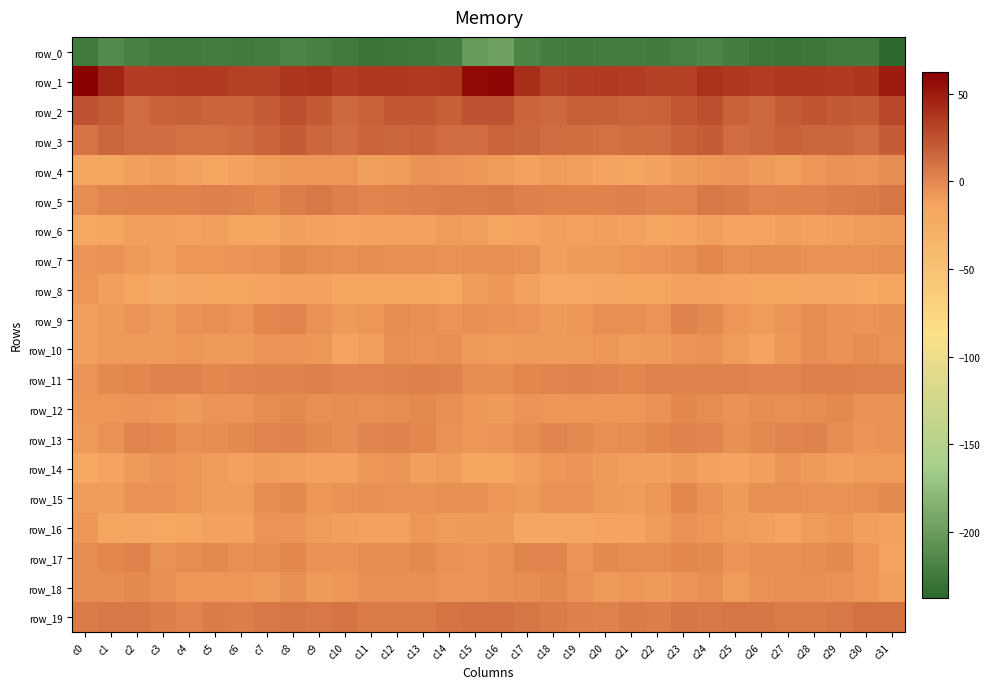

Reading right to left, transcribe all the data shown in this chart.

row_0: -237.7	-224.0	-225.8	-227.6	-229.4	-227.1	-223.5	-217.4	-220.4	-224.5	-222.9	-222.6	-225.2	-222.4	-216.7	-197.2	-202.2	-223.4	-227.0	-228.3	-229.4	-225.2	-221.2	-217.0	-222.9	-224.0	-222.6	-224.0	-224.6	-221.0	-213.9	-225.5
row_1: 49.0	37.9	35.0	35.8	36.8	33.7	36.6	38.7	33.1	31.2	34.5	35.0	34.5	33.3	40.5	58.8	57.2	36.5	35.1	36.2	35.8	34.2	38.6	37.1	31.5	32.3	35.0	34.7	33.9	34.2	46.1	62.7
row_2: 29.7	19.7	20.7	23.4	19.6	14.2	17.3	25.5	22.5	17.1	16.8	18.1	18.5	14.0	16.1	24.5	24.8	18.6	22.6	22.6	16.9	14.2	21.3	25.7	20.0	16.8	16.8	18.9	17.4	12.6	19.5	24.8
row_3: 20.0	12.7	15.7	15.2	16.9	13.7	12.6	19.6	17.6	13.2	11.2	10.9	11.2	12.6	15.4	16.6	12.8	12.9	16.1	15.7	16.5	12.3	15.4	19.9	15.9	12.5	10.7	10.9	12.2	12.4	14.7	9.3
row_4: -2.9	-5.6	-4.5	-7.4	-11.2	-8.2	-6.3	-7.2	-8.7	-11.5	-14.4	-13.0	-10.3	-9.6	-11.8	-9.4	-7.4	-5.8	-4.7	-9.2	-10.7	-6.8	-6.6	-7.5	-9.6	-12.2	-14.5	-12.0	-9.2	-11.1	-13.9	-14.5
row_5: 7.9	5.5	4.1	2.8	1.7	1.6	5.5	7.2	1.0	0.5	3.3	2.4	2.0	2.1	3.4	5.3	4.7	4.6	3.7	2.3	1.1	2.8	7.5	4.8	0.2	2.0	3.3	1.8	2.4	2.2	1.6	-2.1
row_6: -8.8	-9.5	-10.6	-12.1	-11.2	-13.0	-13.3	-10.6	-12.7	-15.0	-12.3	-10.8	-11.6	-10.3	-12.9	-14.2	-11.2	-9.9	-11.5	-11.7	-12.0	-13.5	-11.9	-11.2	-13.7	-14.3	-11.2	-11.4	-11.2	-10.4	-15.9	-18.1
row_7: -4.2	-4.7	-4.3	-4.3	-2.5	-2.4	-4.2	-0.4	-3.4	-5.9	-6.8	-7.8	-8.7	-10.3	-4.5	-3.7	-4.0	-4.8	-4.2	-4.0	-2.0	-3.8	-2.2	-1.0	-4.8	-6.0	-7.7	-7.4	-10.3	-8.1	-4.5	-6.4
row_8: -13.6	-18.0	-16.4	-16.0	-14.9	-14.4	-13.3	-11.6	-11.8	-15.4	-15.2	-16.2	-18.3	-18.6	-11.2	-6.6	-9.6	-17.8	-15.9	-15.7	-14.3	-14.6	-12.2	-11.5	-12.7	-15.9	-15.4	-16.4	-19.6	-15.8	-10.1	-7.4
row_9: -3.2	-6.2	-4.6	-2.9	-5.6	-9.4	-6.7	-1.0	2.7	-5.6	-3.7	-3.8	-7.2	-7.8	-6.0	-4.3	-3.2	-5.8	-3.9	-2.8	-7.7	-8.9	-5.1	1.6	0.1	-5.9	-3.3	-4.3	-8.6	-6.4	-8.1	-11.2
row_10: -4.6	-2.9	-4.9	-3.0	-7.1	-12.7	-9.6	-5.3	-6.3	-7.9	-9.0	-7.5	-8.3	-8.4	-7.8	-9.2	-8.0	-3.5	-4.7	-3.4	-10.1	-12.5	-6.7	-5.8	-6.5	-8.4	-8.9	-7.1	-8.8	-7.9	-8.4	-10.2
row_11: 1.7	2.2	2.9	3.4	1.6	1.2	2.3	2.1	2.6	2.2	0.1	0.8	2.3	0.5	-0.2	-2.8	-3.0	2.3	3.3	2.7	1.2	1.2	3.1	1.9	2.8	1.5	0.1	1.7	1.8	0.2	-1.8	-6.3
row_12: -4.8	-4.4	-1.8	-2.4	-3.7	-2.5	-4.3	-2.5	-0.6	-5.1	-6.7	-7.6	-7.4	-7.0	-5.8	-7.9	-7.7	-3.3	-1.8	-3.0	-3.3	-2.8	-4.1	-1.0	-2.3	-6.1	-6.3	-8.2	-7.2	-5.9	-7.3	-7.7
row_13: -4.4	-6.0	-2.2	2.3	1.1	-1.0	-3.7	1.6	2.1	-0.2	-2.4	-3.4	-1.4	0.6	-2.0	-6.2	-7.4	-5.1	-0.2	2.6	0.5	-2.4	-1.8	2.4	1.1	-0.8	-2.7	-3.5	-0.1	0.7	-5.2	-8.4
row_14: -9.0	-9.6	-11.0	-8.1	-5.4	-11.1	-13.0	-11.9	-8.5	-11.0	-10.7	-7.9	-5.5	-7.2	-10.9	-15.5	-14.2	-10.1	-11.0	-5.9	-7.5	-12.2	-12.4	-10.8	-9.0	-11.3	-9.8	-6.6	-5.5	-8.0	-12.7	-17.3
row_15: -0.9	-3.1	-5.0	-5.0	-4.1	-3.7	-7.8	-4.6	0.2	-7.3	-9.9	-8.6	-5.2	-4.4	-7.8	-6.9	-3.4	-3.8	-5.3	-4.9	-3.4	-5.0	-7.6	-1.8	-2.3	-9.2	-9.8	-6.8	-4.6	-4.8	-9.0	-9.0
row_16: -11.8	-10.9	-7.6	-9.7	-12.5	-11.1	-9.6	-7.4	-4.3	-10.0	-12.6	-13.5	-17.0	-16.6	-16.1	-8.3	-7.8	-9.2	-7.6	-11.3	-12.1	-10.5	-8.9	-5.8	-5.9	-12.1	-12.3	-14.8	-17.6	-16.0	-14.2	-7.5
row_17: -13.4	-6.6	-1.7	-2.1	-3.1	-3.6	-6.1	-1.5	-0.2	-3.0	-2.0	-1.1	-5.5	0.9	0.8	-3.3	-6.1	-4.2	-0.9	-3.0	-2.9	-5.0	-4.9	-0.1	-1.9	-3.2	-0.7	-3.0	-4.5	2.8	-0.6	-2.4
row_18: -10.5	-6.8	-4.7	-3.7	-3.4	-5.0	-9.3	-4.2	-6.1	-7.9	-7.2	-8.0	-5.2	-1.8	-2.6	-3.1	-6.0	-6.2	-3.8	-4.0	-3.3	-7.1	-7.9	-3.8	-7.9	-7.0	-7.7	-7.4	-3.7	-1.6	-2.0	-2.2
row_19: 10.6	10.3	6.5	6.1	6.0	8.5	7.8	7.4	8.1	5.1	6.1	2.1	3.2	6.3	7.6	10.1	10.1	8.8	5.8	6.3	6.4	9.2	7.1	7.8	7.1	5.1	5.4	1.3	4.7	7.2	7.5	6.0